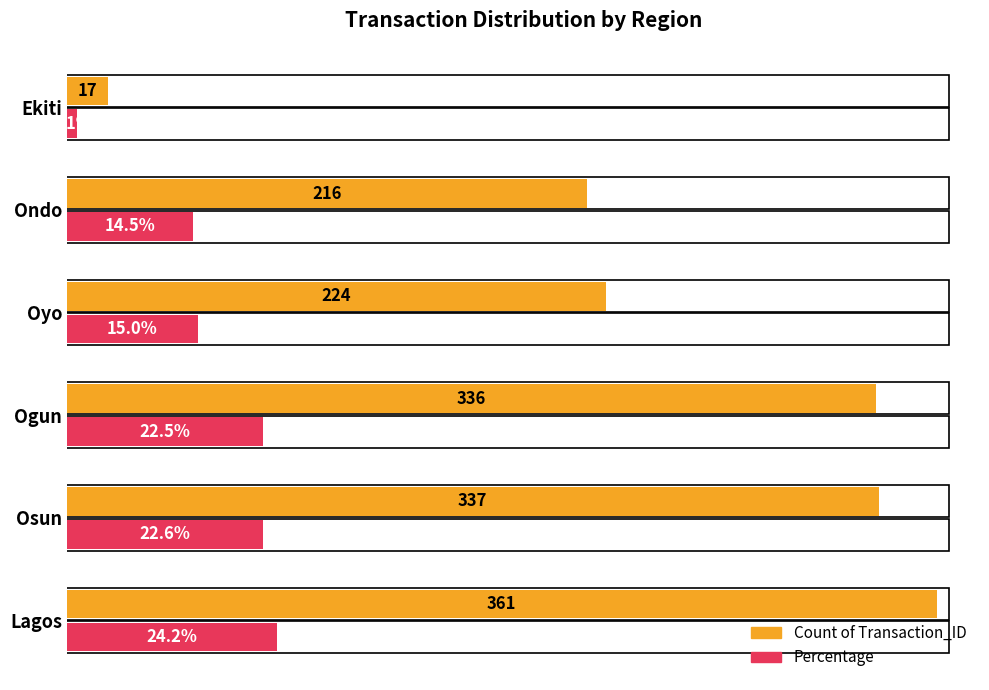

At which category is the sum across all series the highest?

Lagos